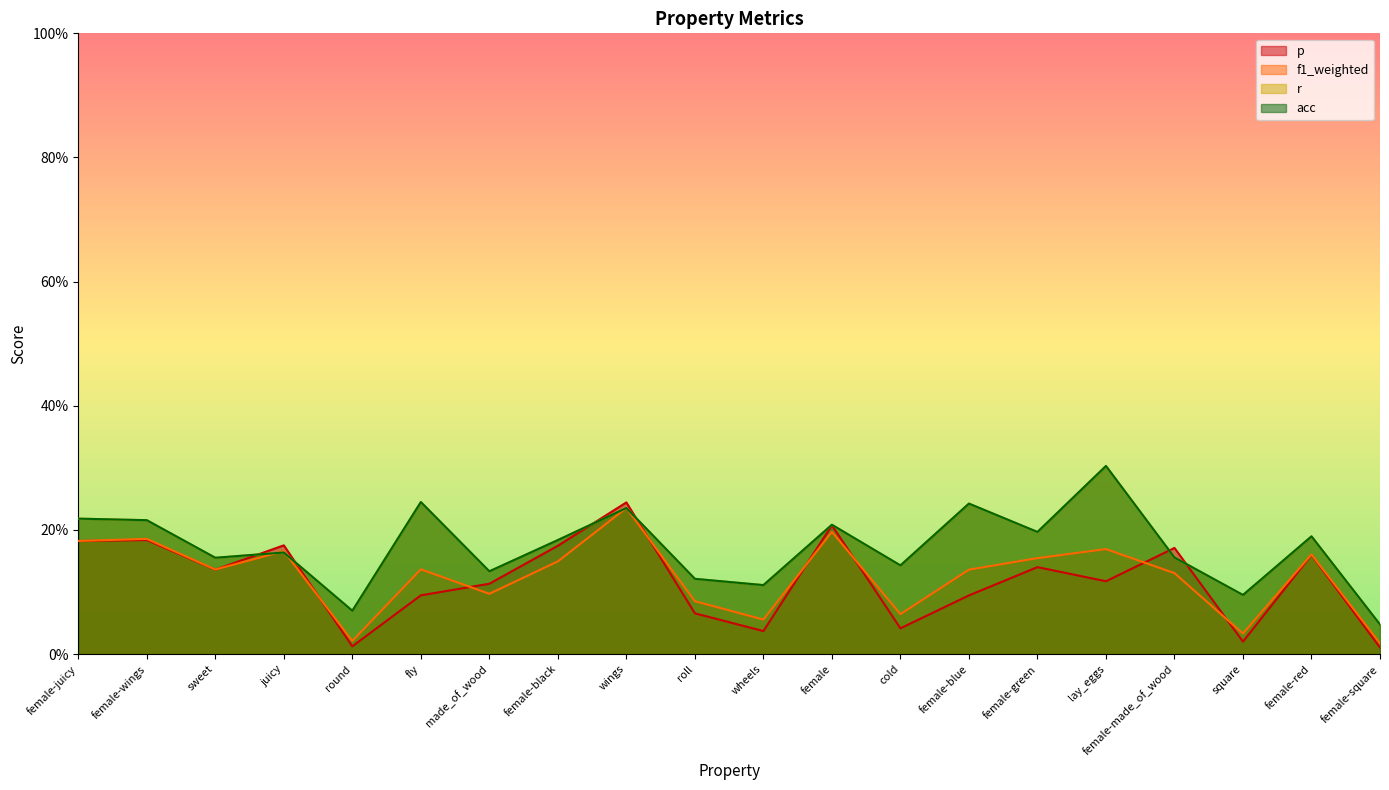

In p, how many points are higher than both neighbors (excluding endpoints)?

7